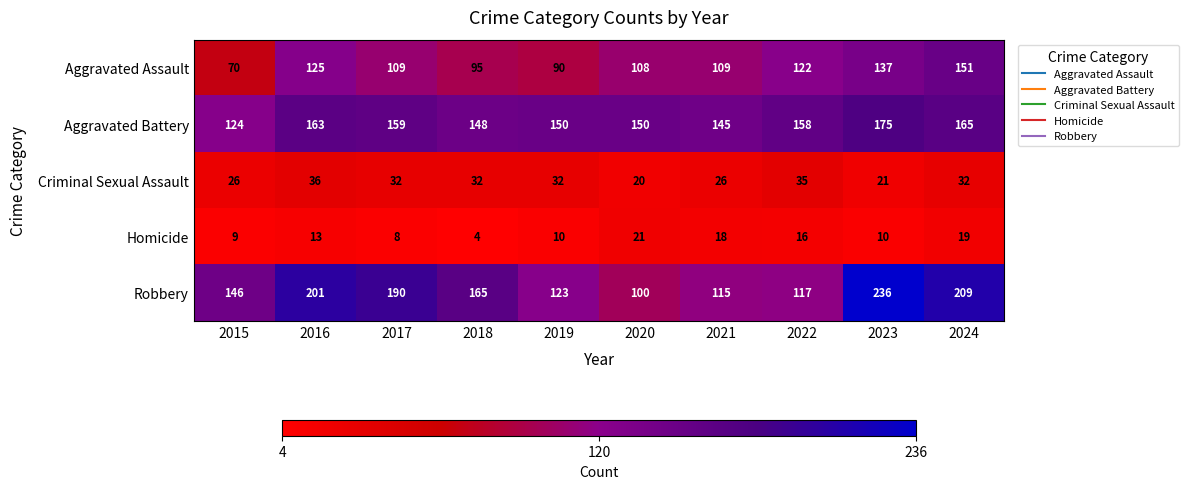

Rank the series at 2016 from lowest to highest value.

Homicide, Criminal Sexual Assault, Aggravated Assault, Aggravated Battery, Robbery